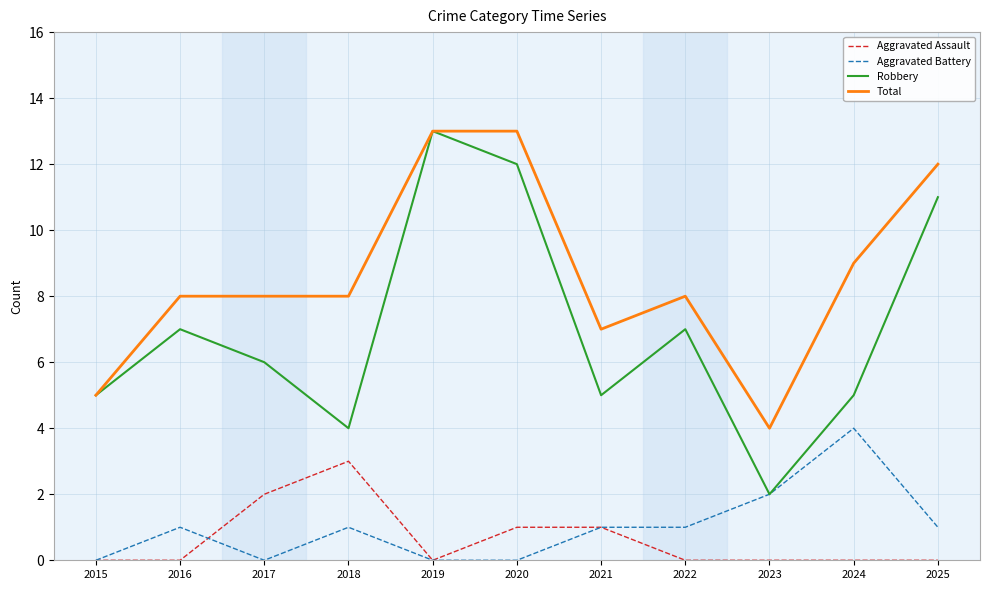

Which series has the widest spread of values?

Robbery